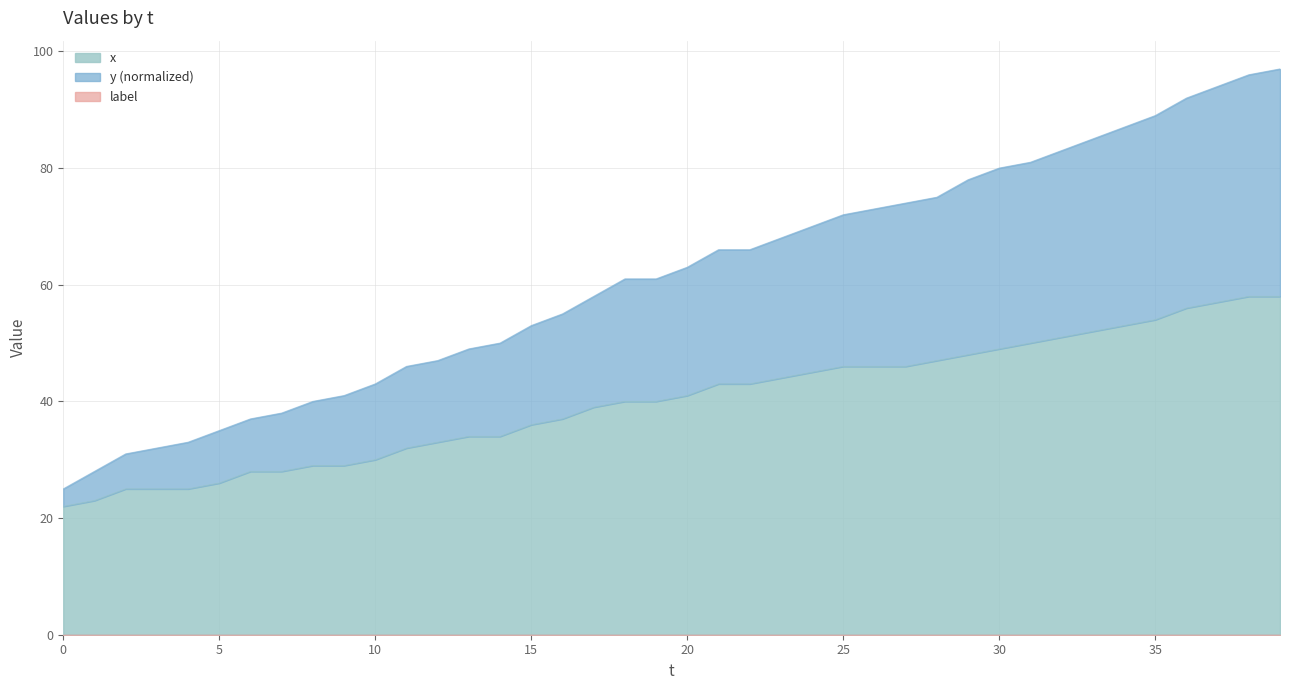

At which label is y closest to 61?

18